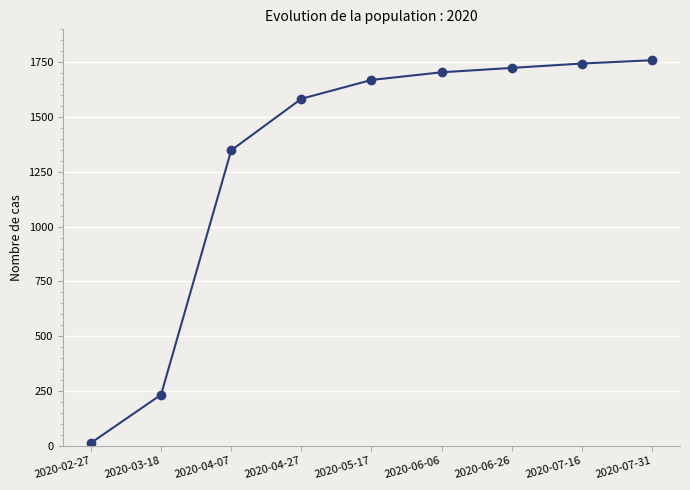

Reading left to right, extract all data points from this chart.

2020-02-27=13	2020-03-18=233	2020-04-07=1348	2020-04-27=1583	2020-05-17=1669	2020-06-06=1704	2020-06-26=1724	2020-07-16=1744	2020-07-31=1759